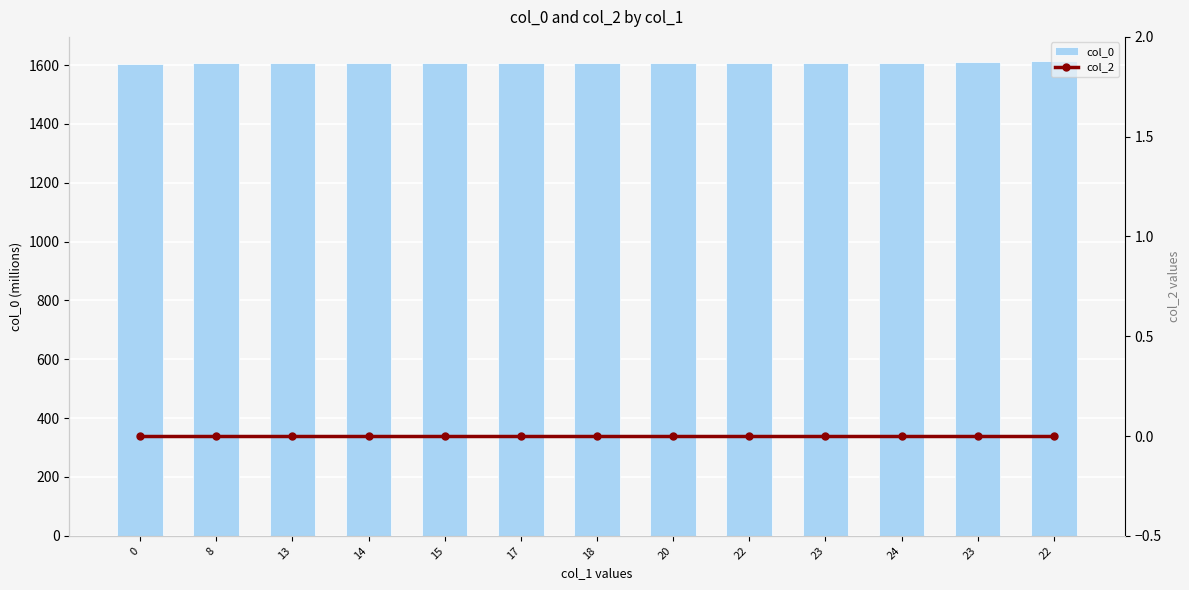

What is the sum of all col_0 values?

20905.5